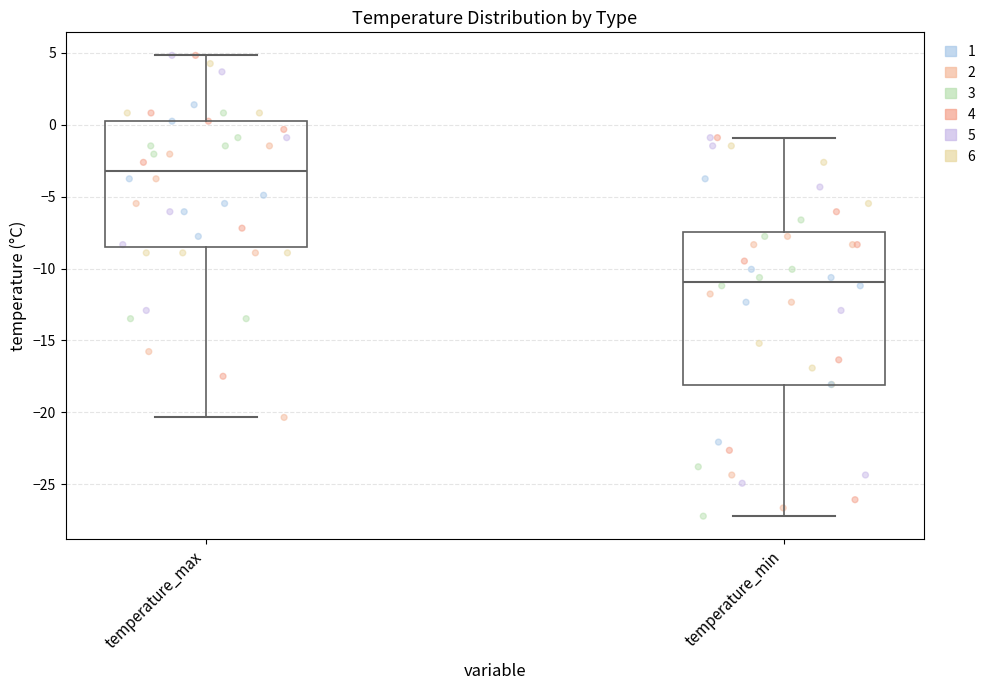

Which box is the tallest, from its lower edge to its upper edge?

temperature_min